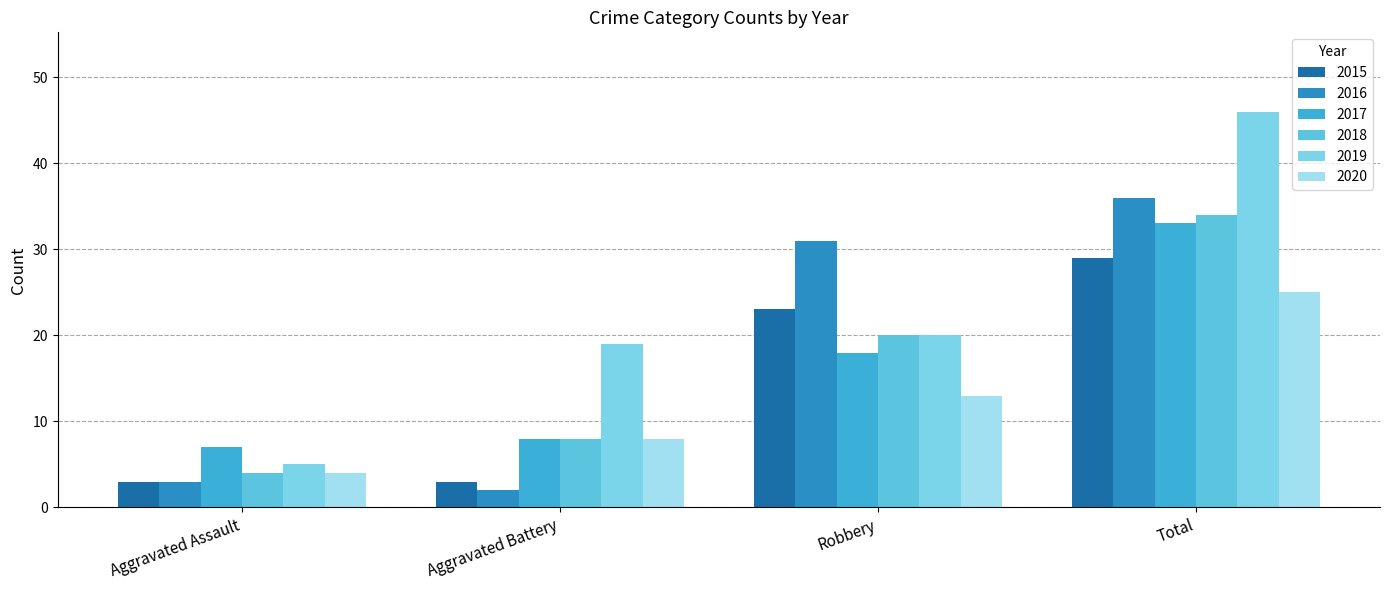

At how many categories does at least one series exceed 45?

1